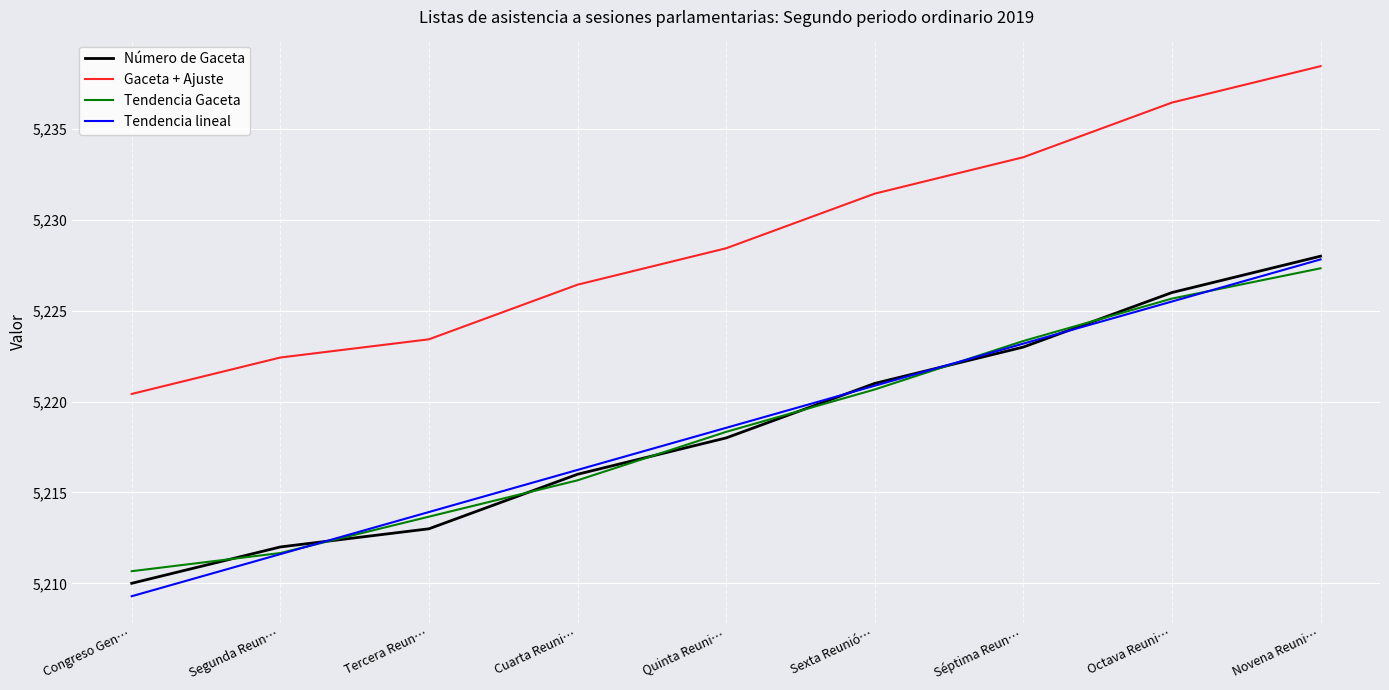

How many series are shown in this chart?

4